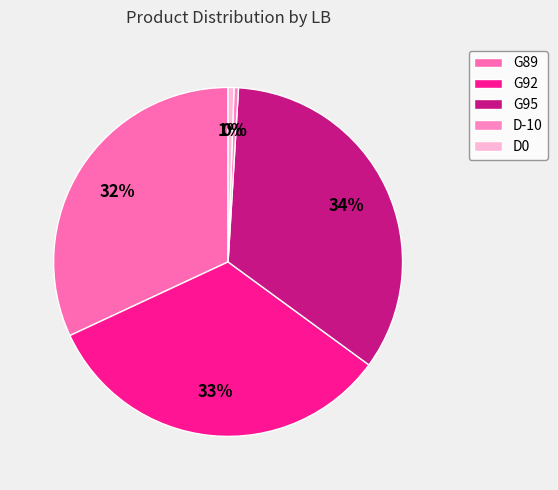

To the nearest percent, what portion does G95 represent?

34%